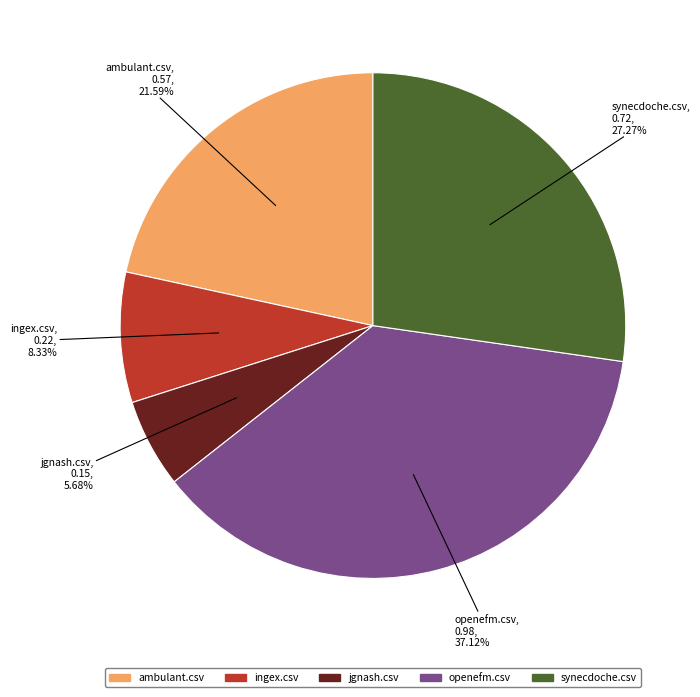

To the nearest percent, what is the average slice percentage?

20%